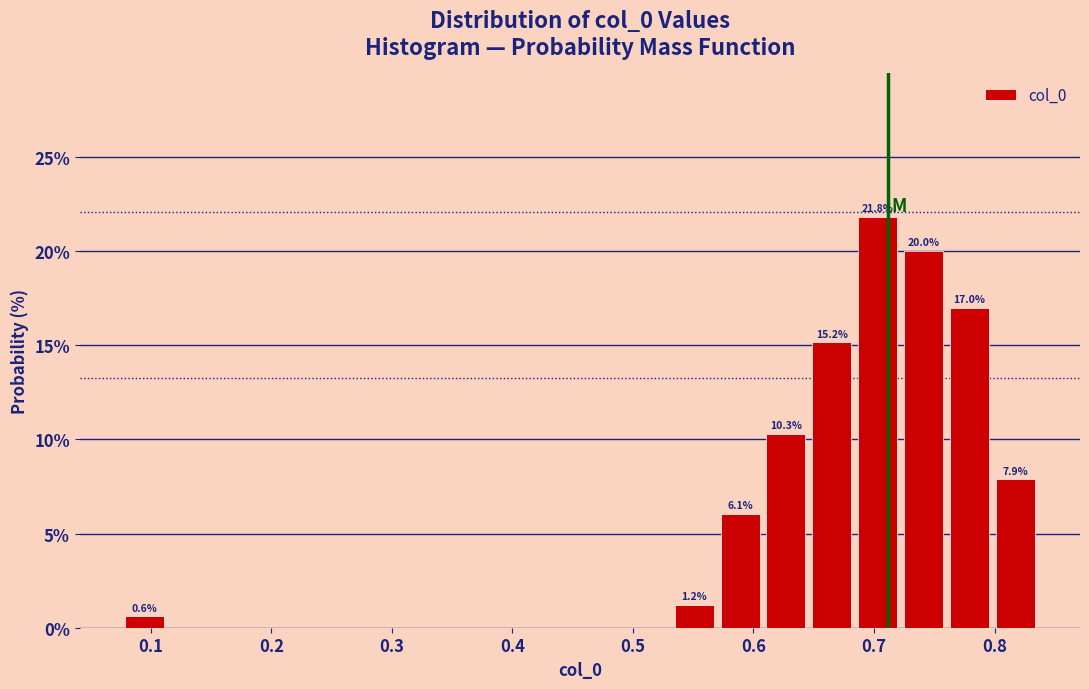

Around what value on the x-axis is the tallest bar? Give the approximate position of its centre, as read against the axis.

0.70